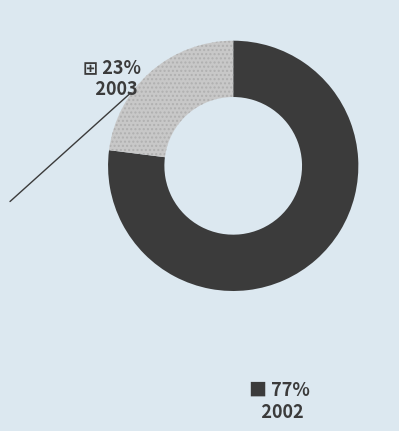

Is it true that 2002 is 71% of the pie?

False